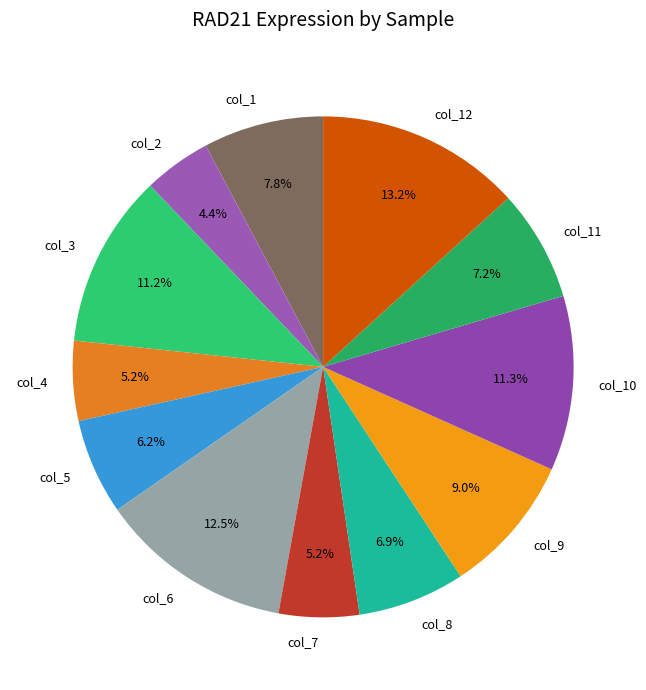

Count the number of slices in the pie.

12